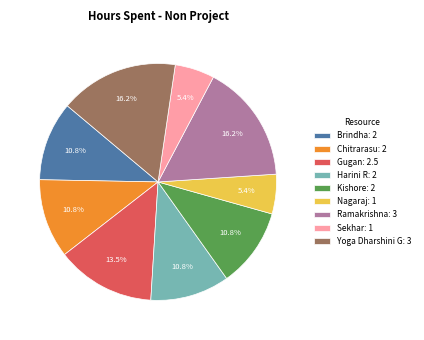

How many segments does this pie chart have?

9